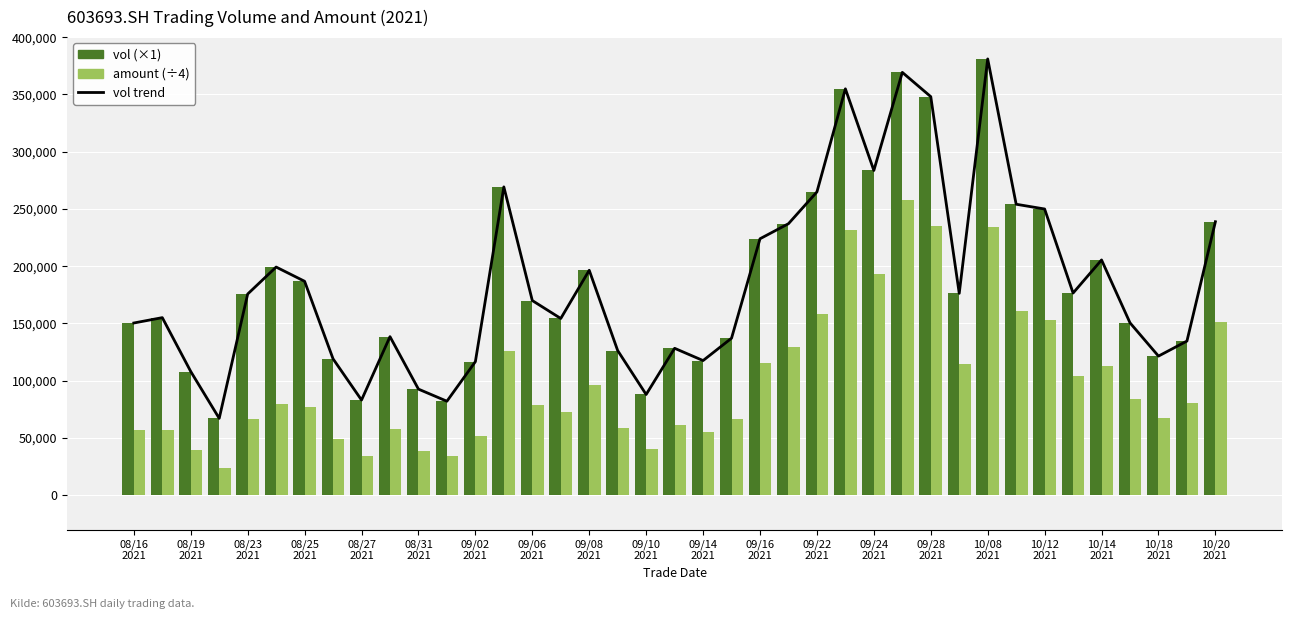

Rank the series by their maximum value, from highest to lowest.

vol trend, vol (×1), amount (÷4)